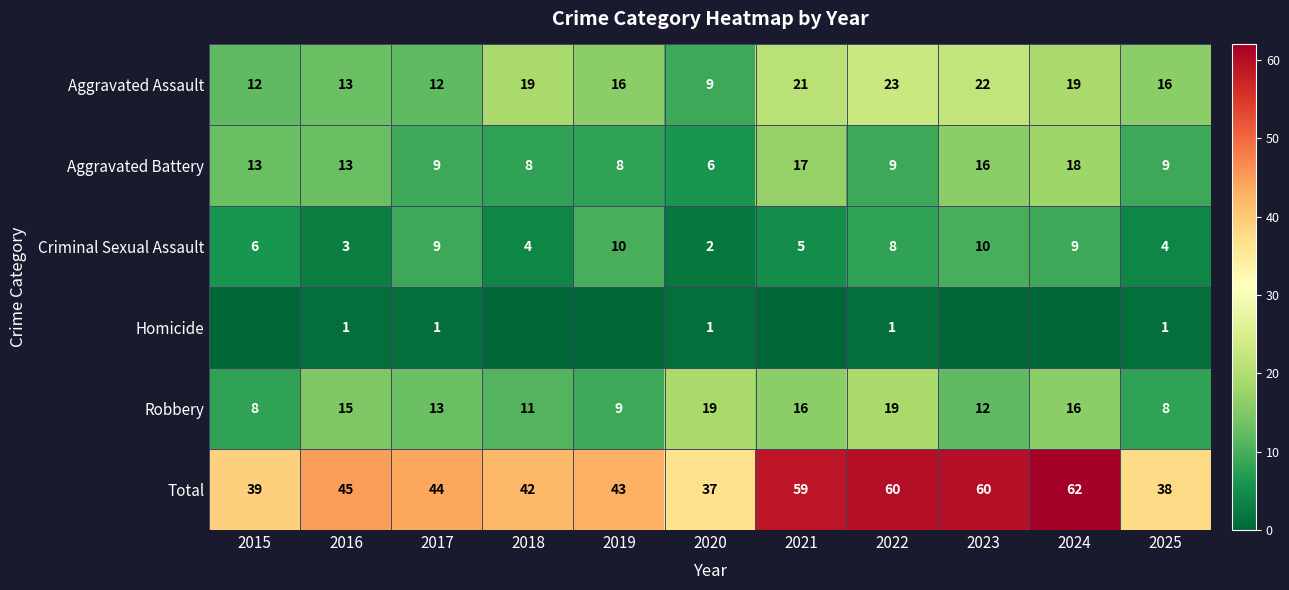

What is the total value across all series at 2021?

118